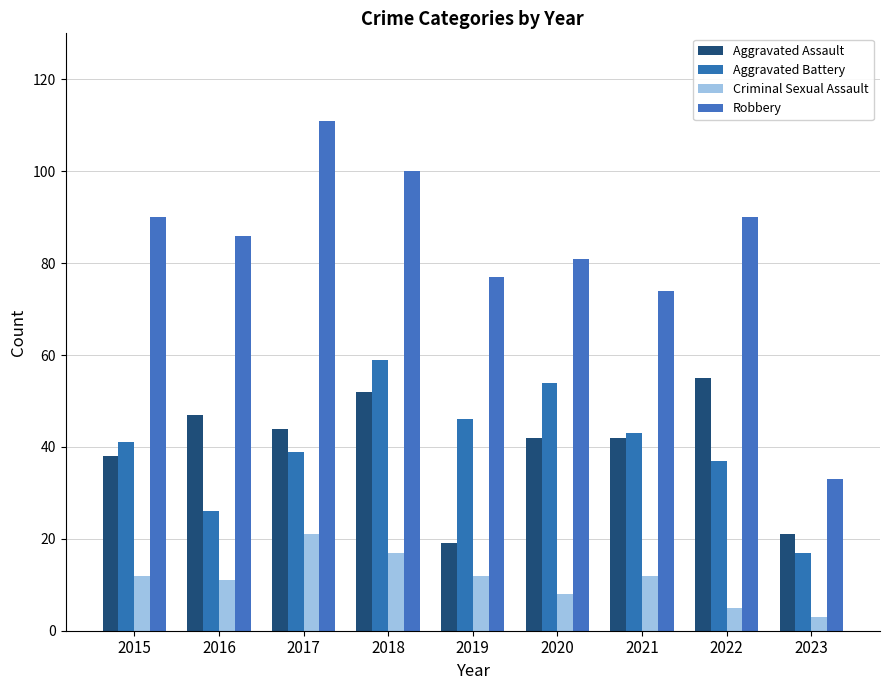

At which label does Criminal Sexual Assault first exceed 12?

2017